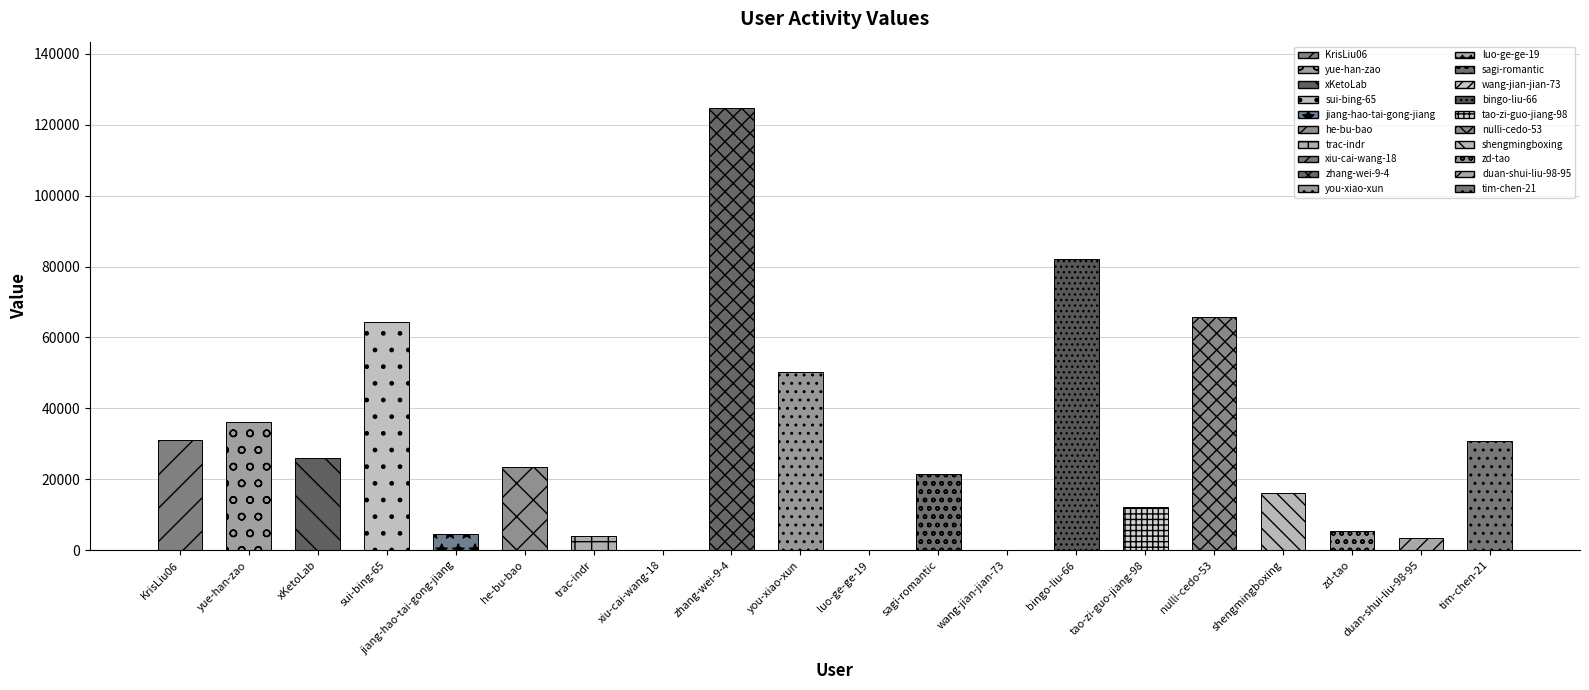

Are the bars horizontal?

No